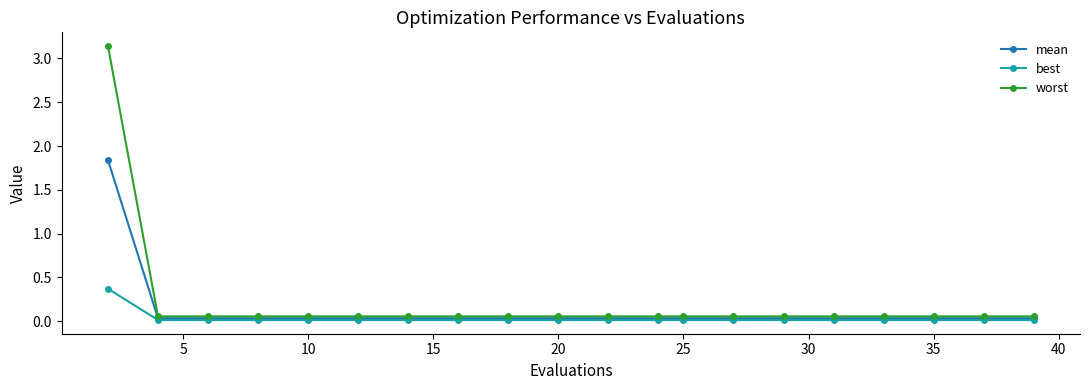

How many lines are shown in the chart?

3